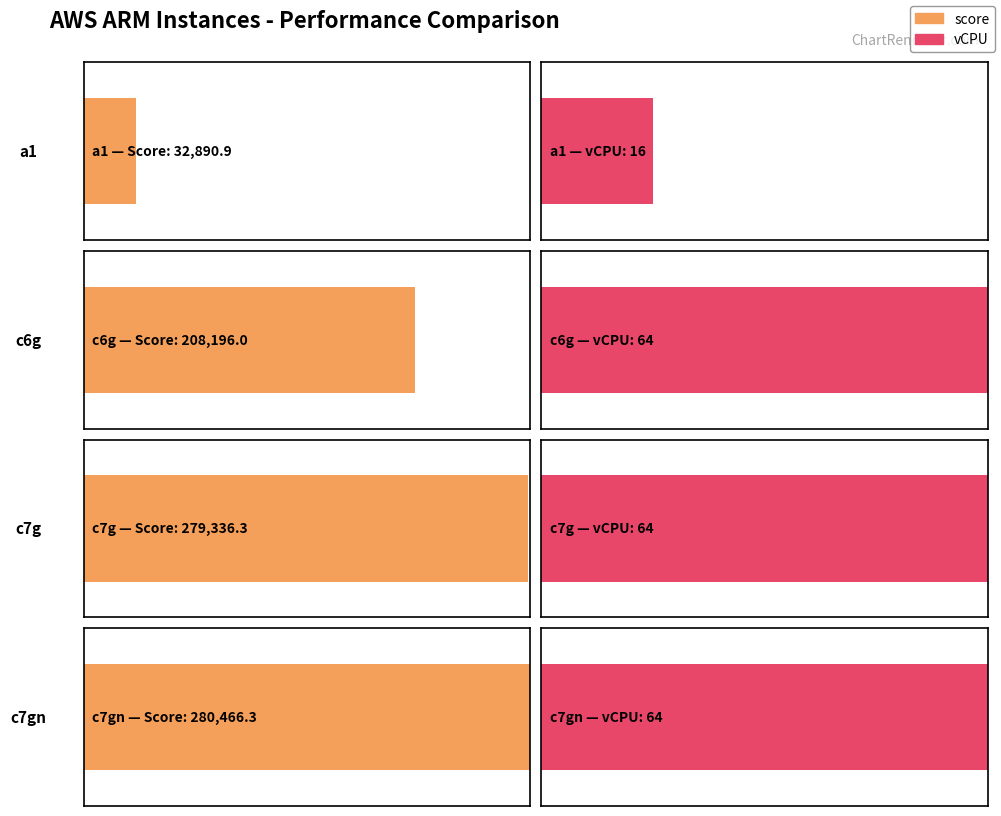

What is the sum of all score values?

800889.5